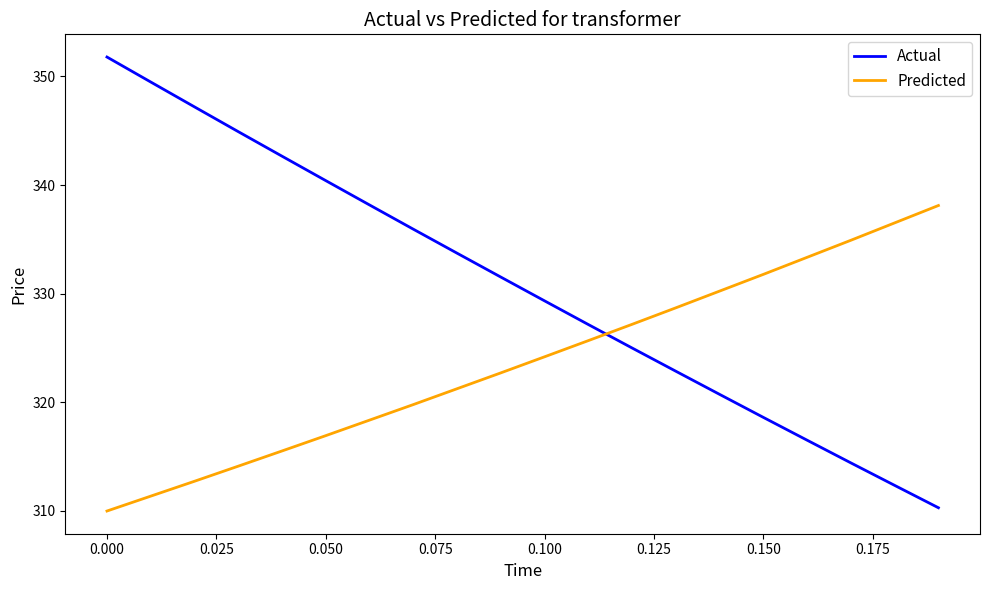

True or false: Predicted and Actual intersect in this chart.

True